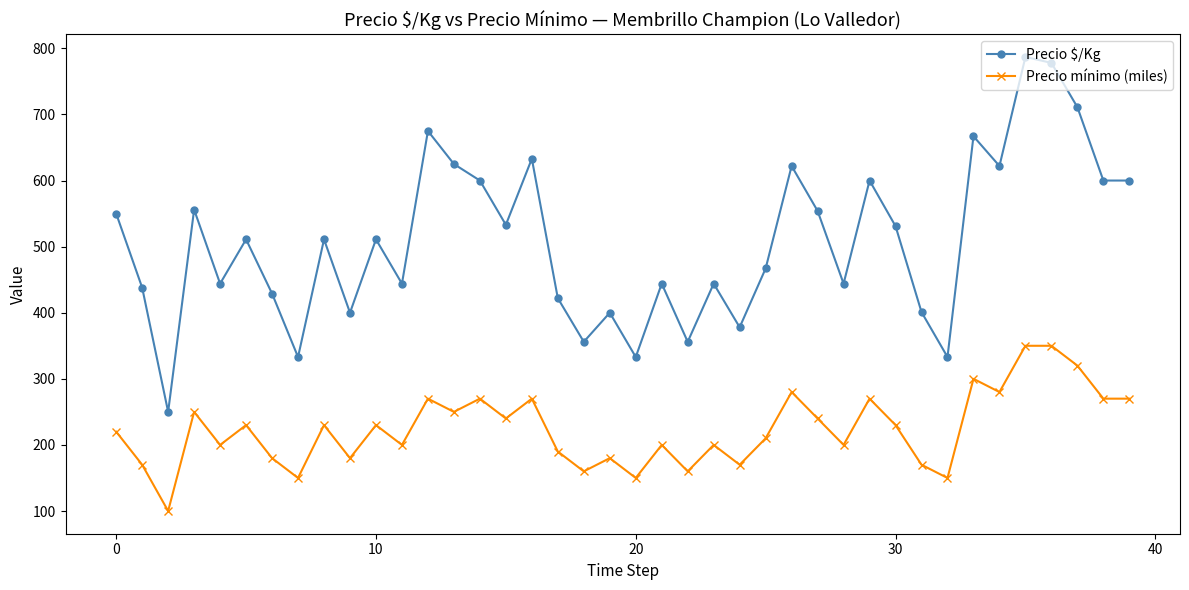

True or false: Precio $/Kg and Precio mínimo (miles) cross at least once.

False